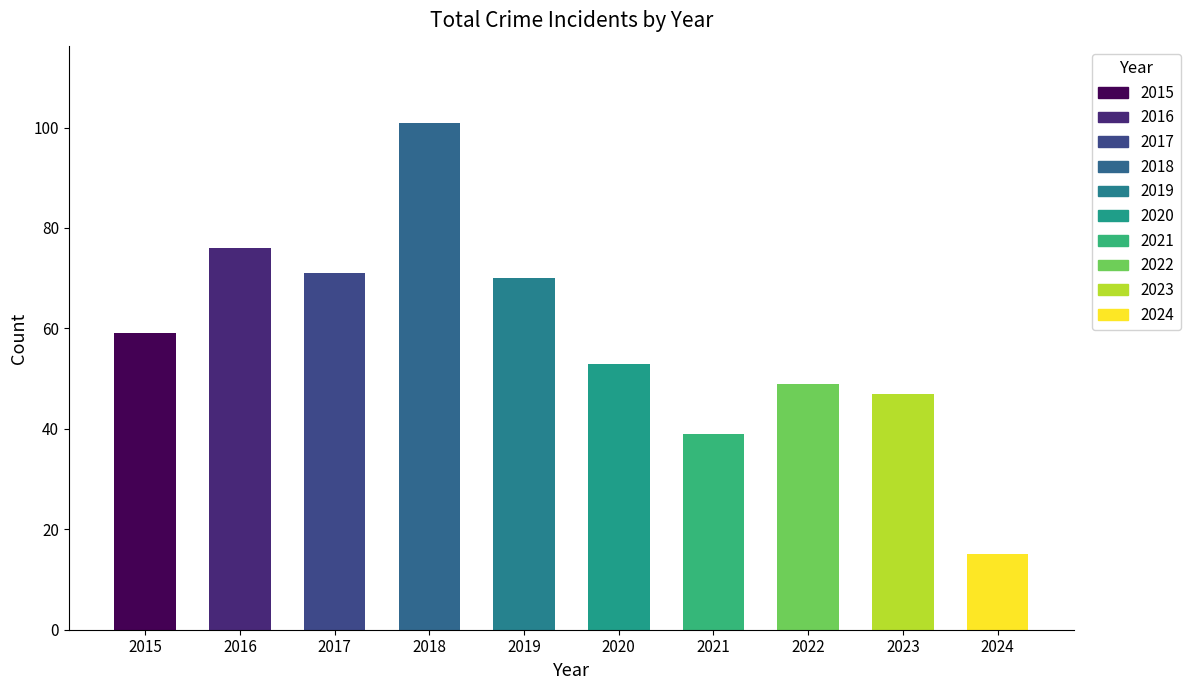

What is the average value of the Total series?

58